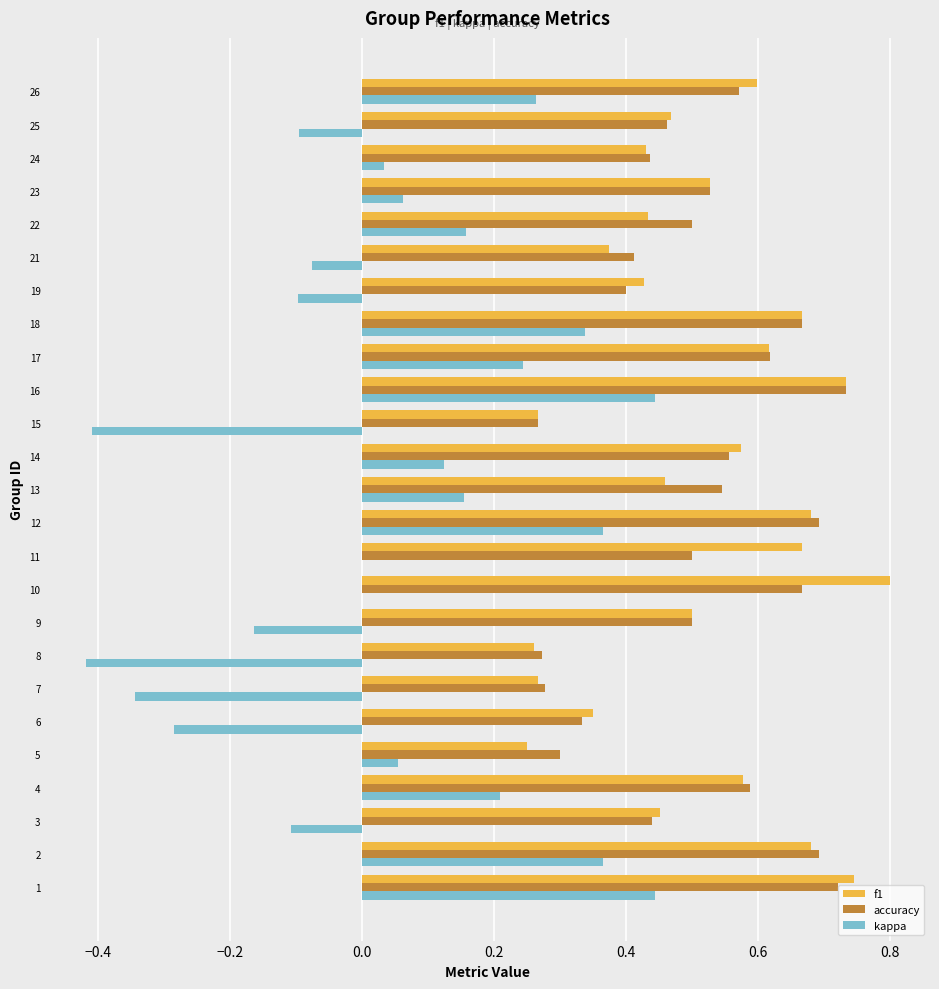

What are all the series names shown in the legend?

f1, accuracy, kappa